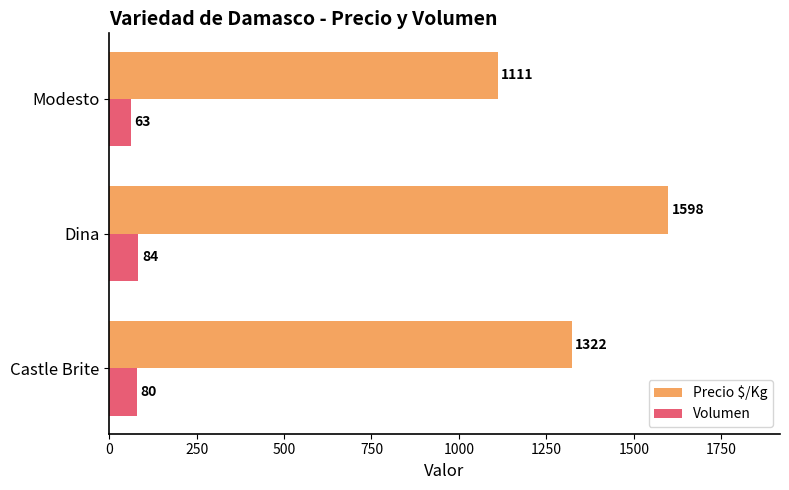

At which label does Volumen reach its peak?

Dina